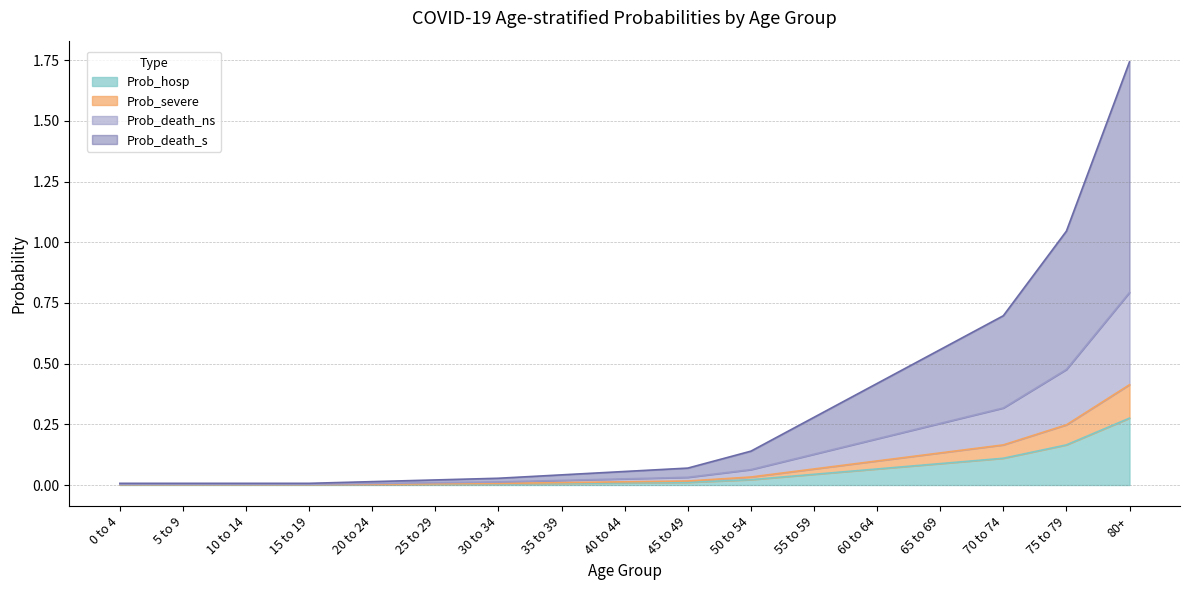

Where is Prob_hosp nearest to the value 0?

0 to 4